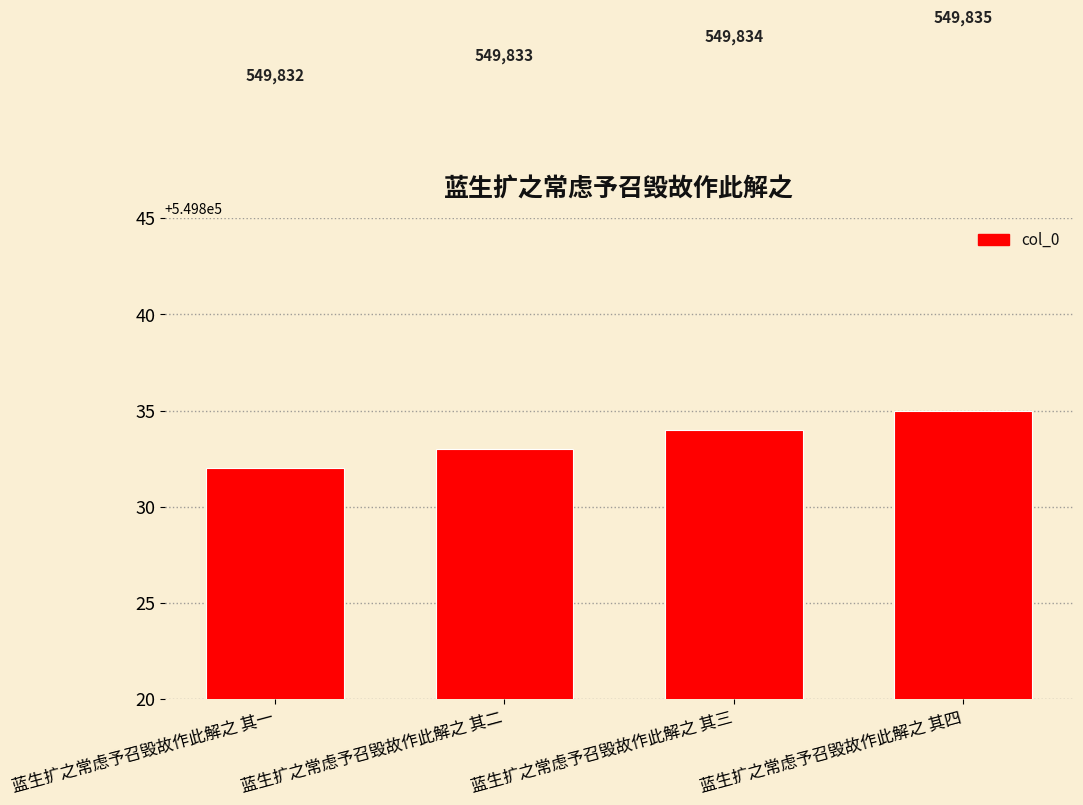

What is the difference between the maximum and minimum values?

3